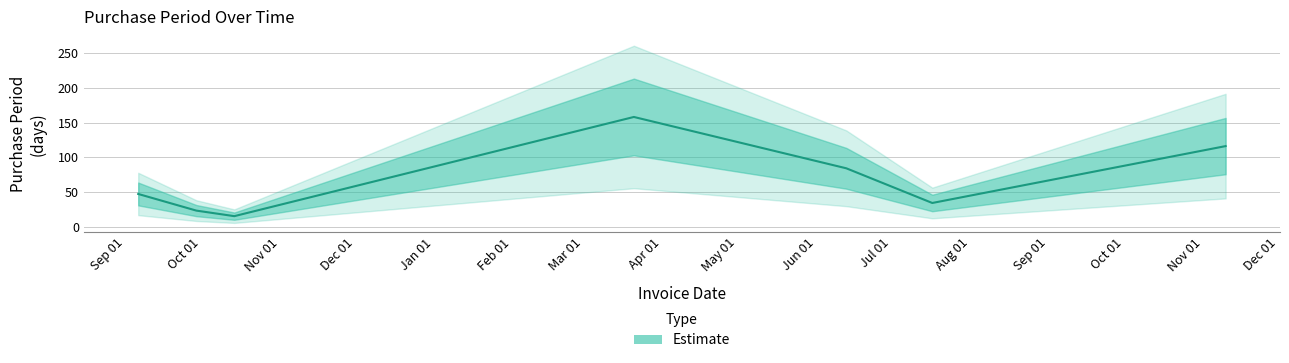

True or false: the data shows 34 at 2017-07-17.

True